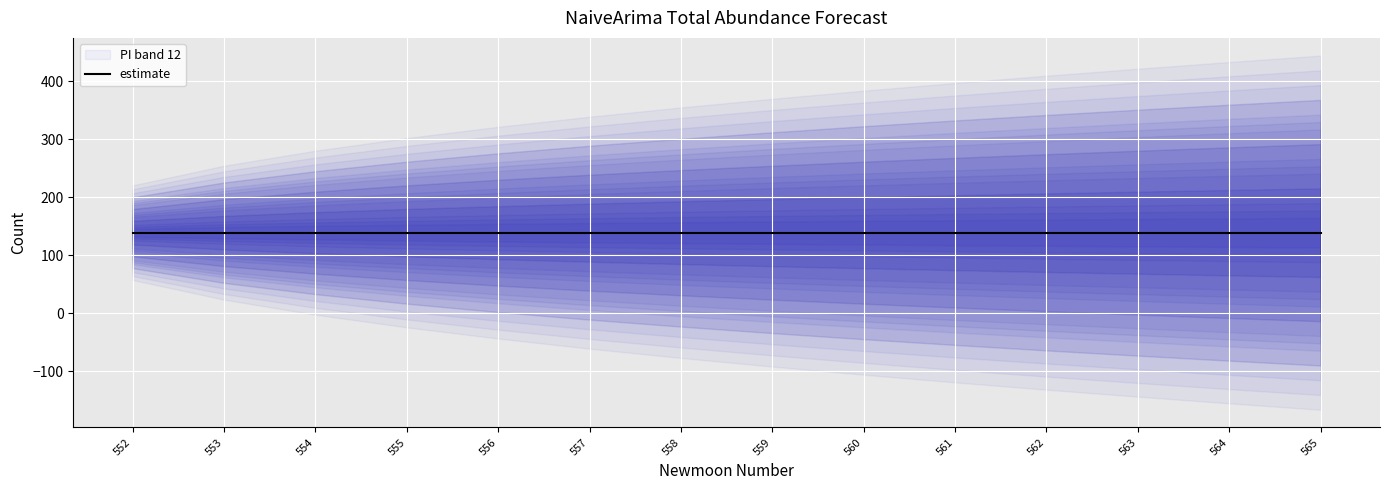

Is the value of lower_pi at 556 greater than the value of estimate at 553?

No